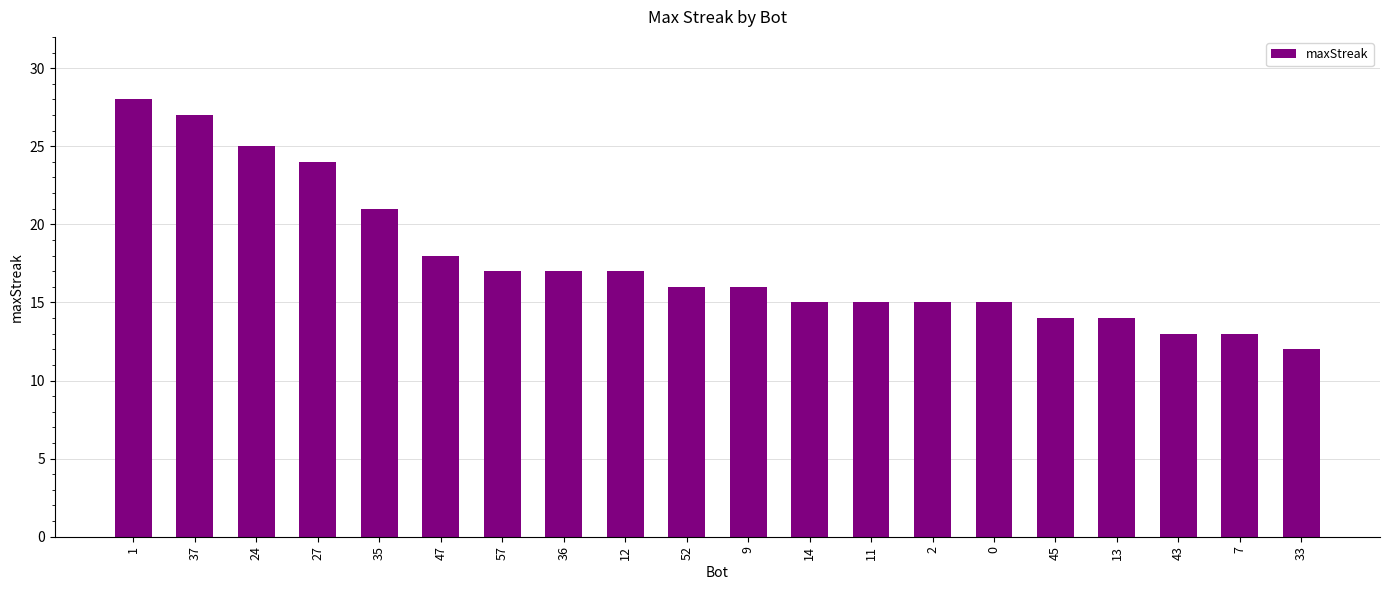

The value at 33 is 3. True or false?

False